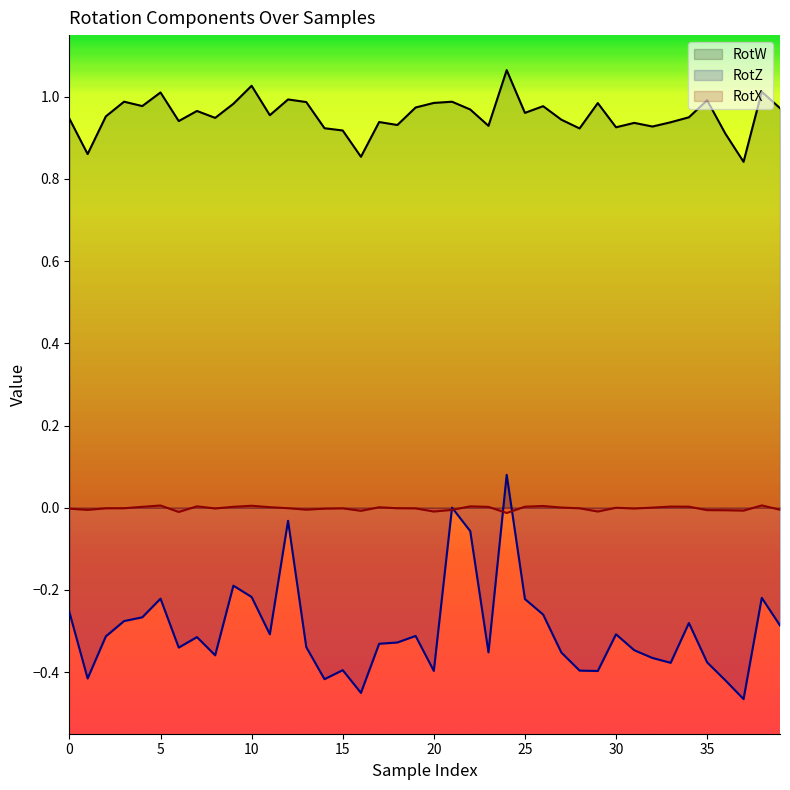

How many interior local peaks does the RotW series have?

13